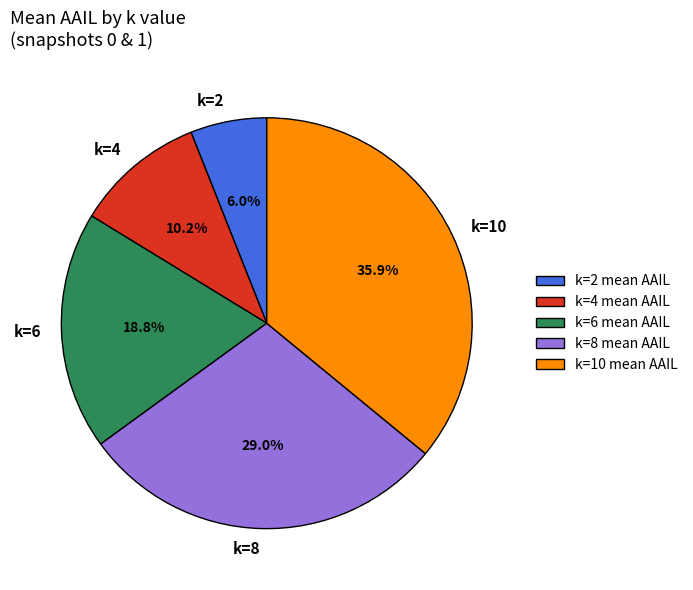

To the nearest percent, what is the average slice percentage?

20%